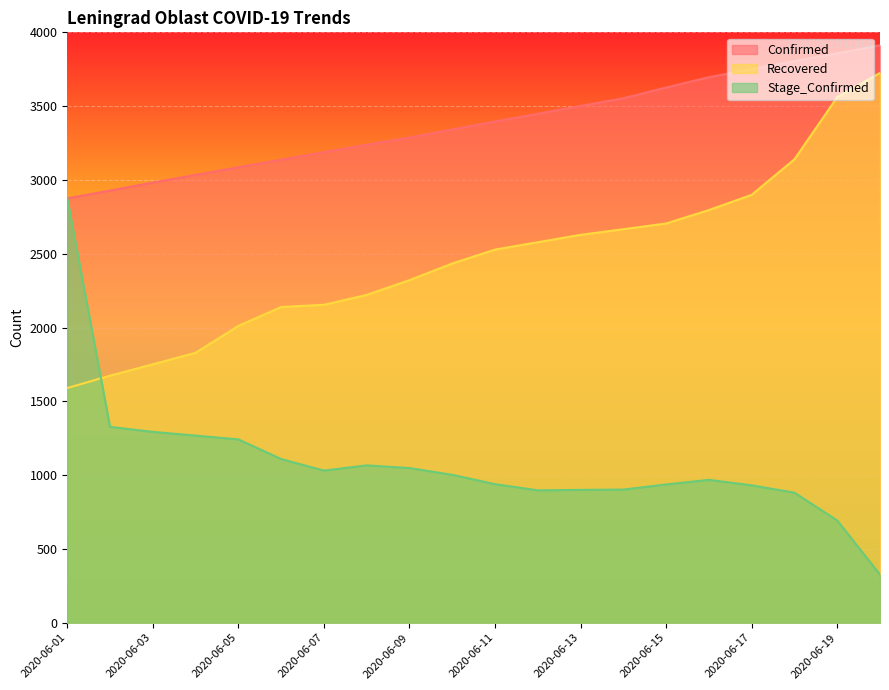

True or false: Confirmed and Recovered cross at least once.

False